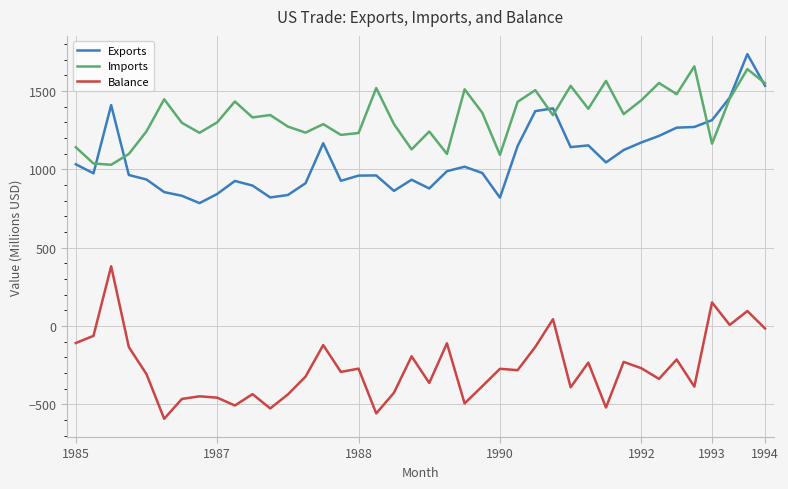

What is the minimum value for Imports?

1029.1